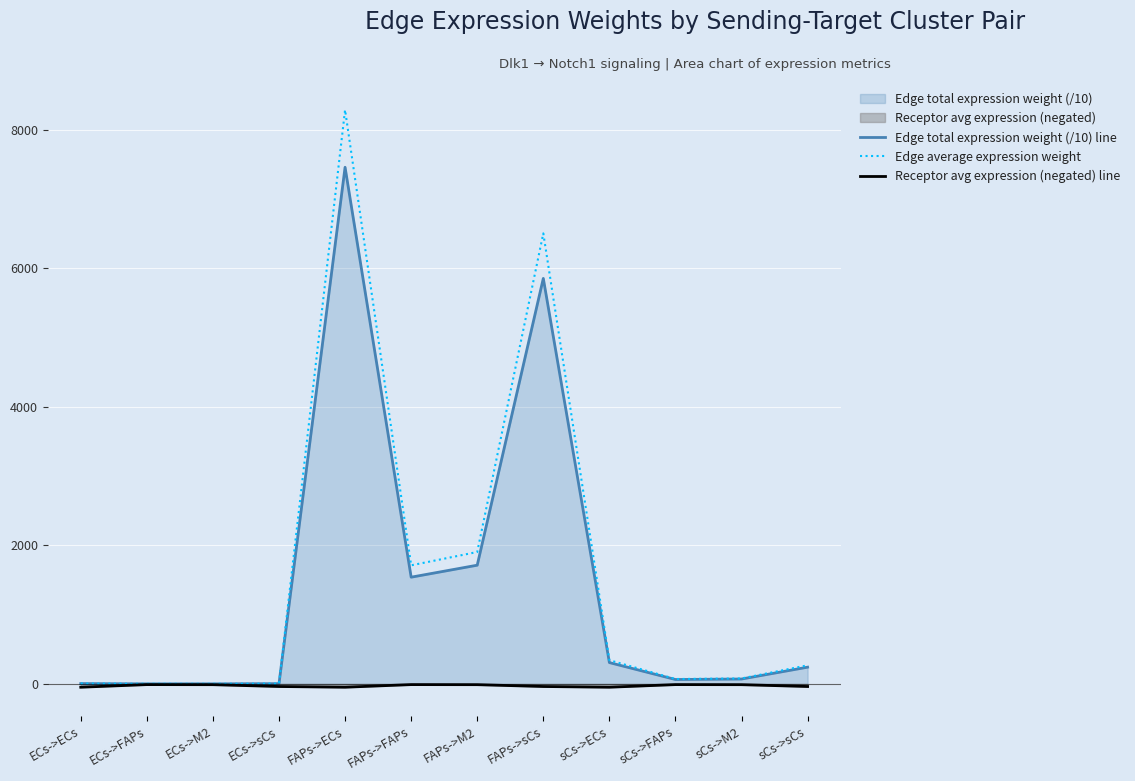

What is the average value of the Edge average expression weight series?

1598.5